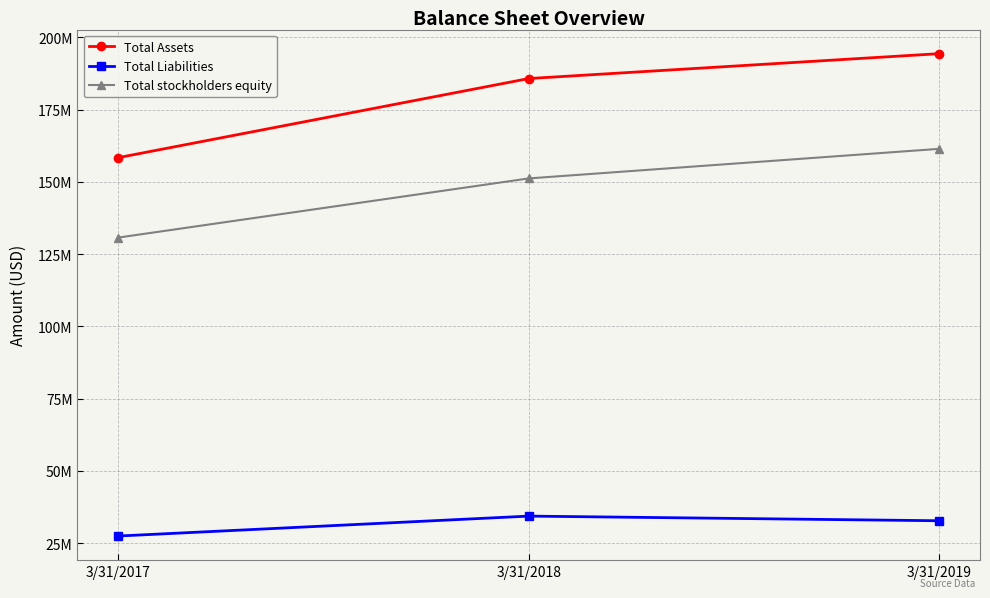

What are all the series names shown in the legend?

Total Assets, Total Liabilities, Total stockholders equity